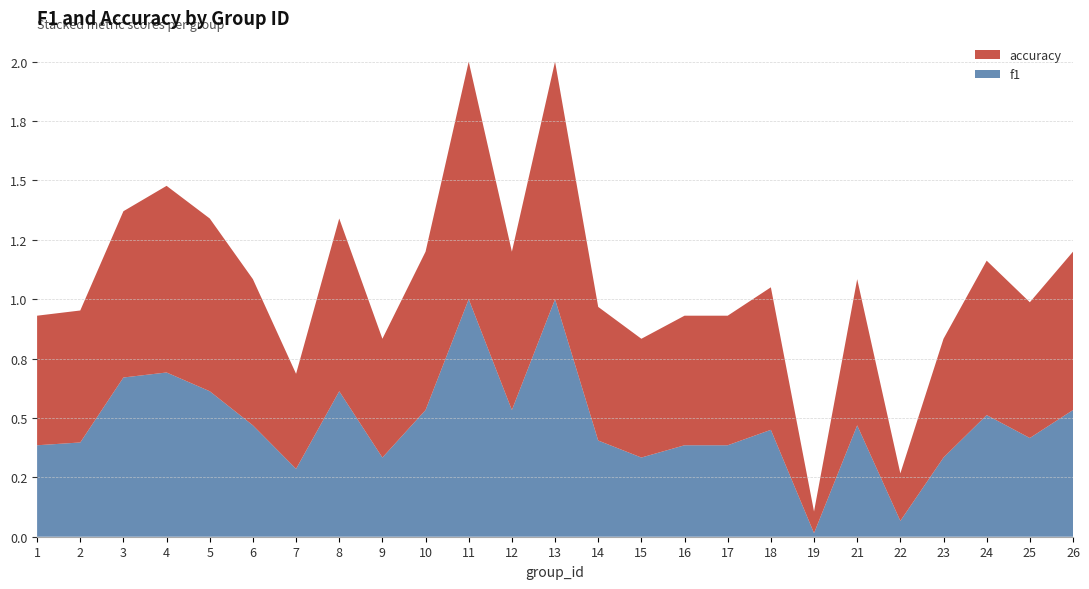

Reading left to right, list all the values displayed in this chart.

f1: 0.4	0.4	0.7	0.7	0.6	0.5	0.3	0.6	0.3	0.5	1.0	0.5	1.0	0.4	0.3	0.4	0.4	0.5	0.0	0.5	0.1	0.3	0.5	0.4	0.5
accuracy: 0.5	0.6	0.7	0.8	0.7	0.6	0.4	0.7	0.5	0.7	1.0	0.7	1.0	0.6	0.5	0.5	0.5	0.6	0.1	0.6	0.2	0.5	0.7	0.6	0.7